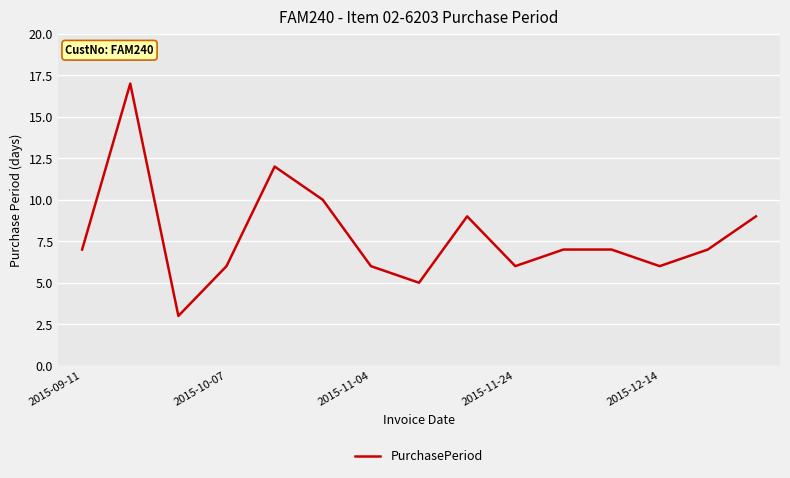

What is the greatest value displayed?

17